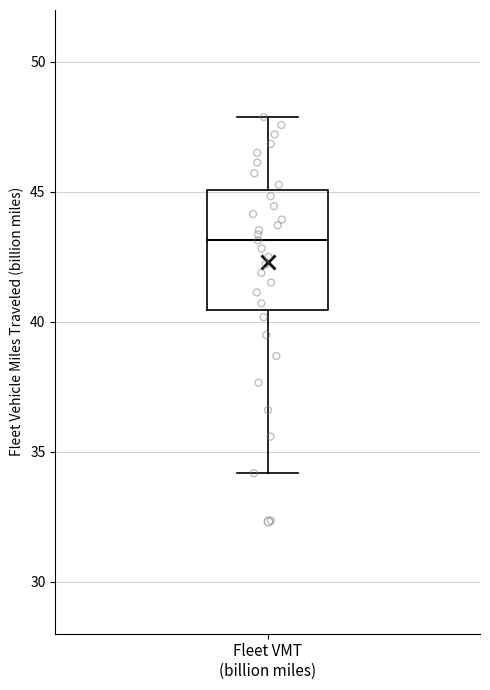

Transcribe this box plot: give where the median line is, the range the box spans, and where the two whiskers end, as read against the y-axis. The values are not printed on the chart, so give them approximately, as read against the axis.

median 43.0, box 40.5 to 45.0, whiskers 34.0 to 48.0